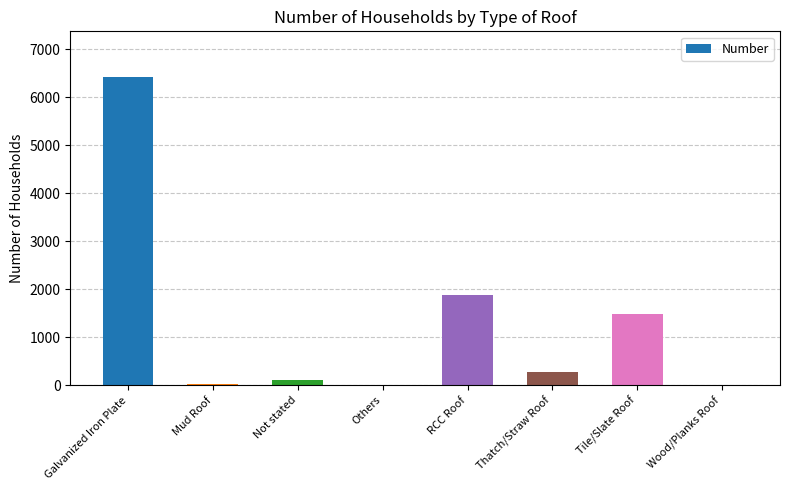

Approximately how many times larger is the value at Wood/Planks Roof compared to Mud Roof?

0.3